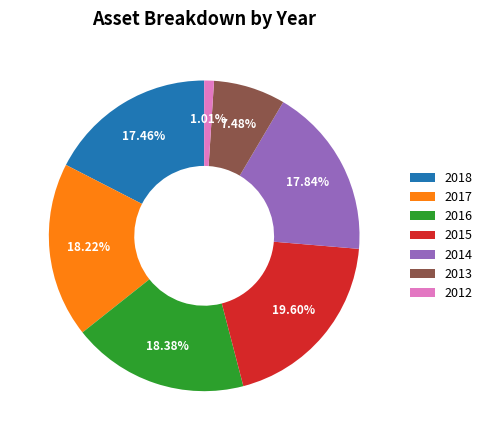

What percentage is the 2012 slice, to the nearest percent?

1%